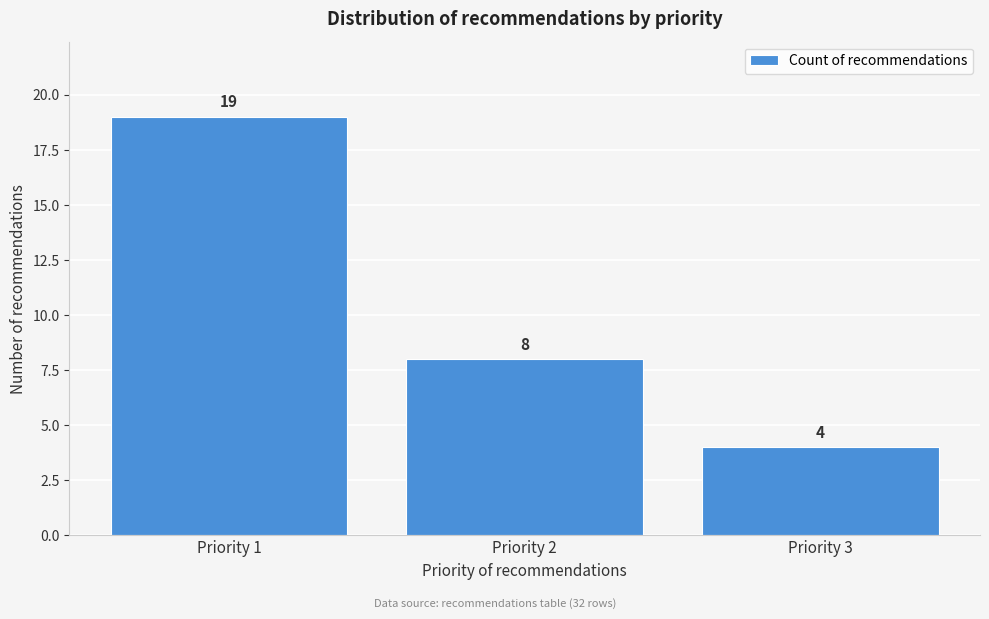

Reading right to left, what are all the values shown in this chart?

4	8	19